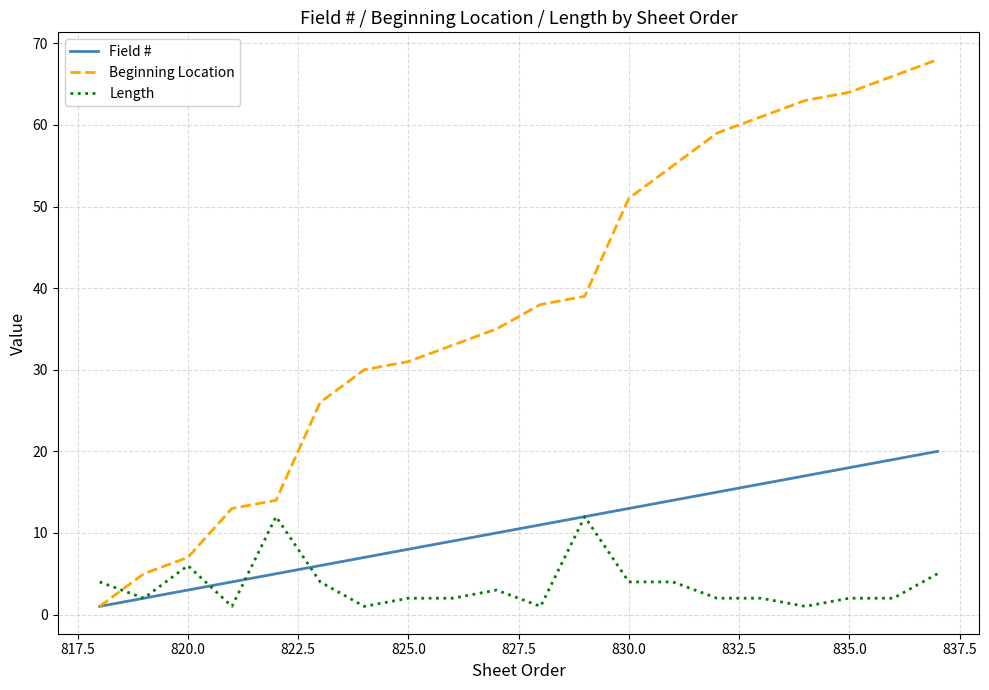

Which series has the largest total across all categories?

Beginning Location